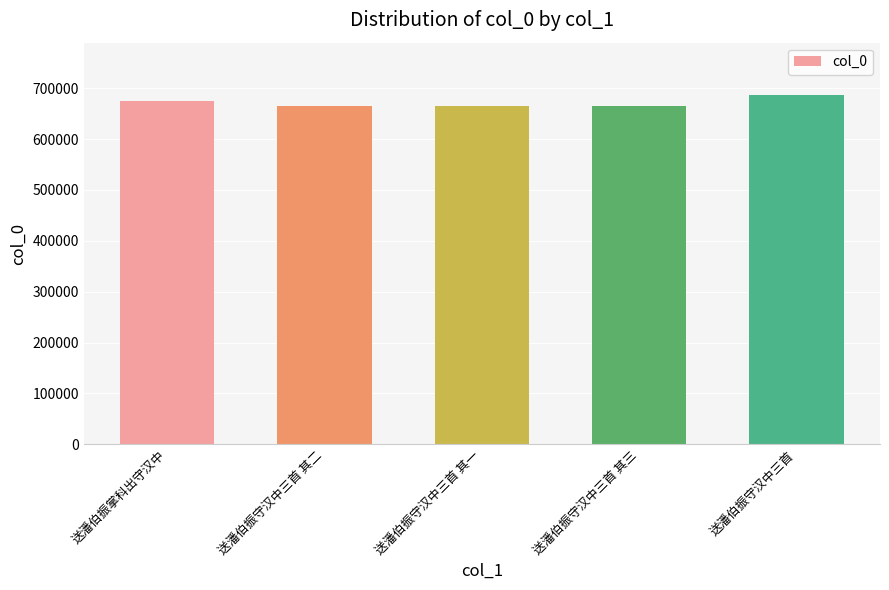

What is the average value?

670890